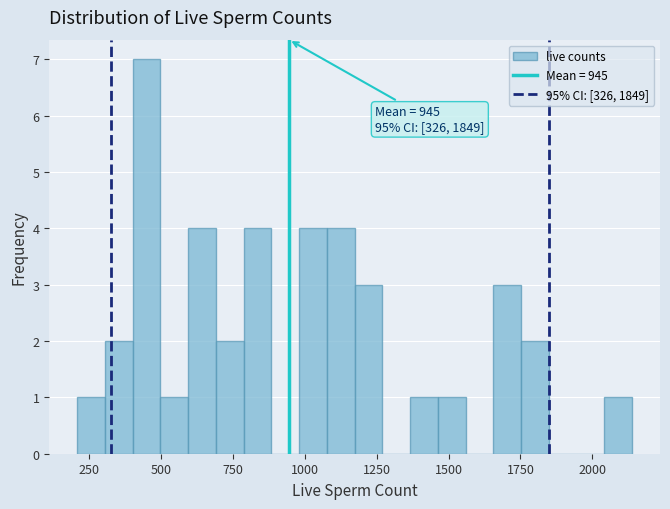

Read against the x-axis, roughly where is the centre of the tallest bar?

450